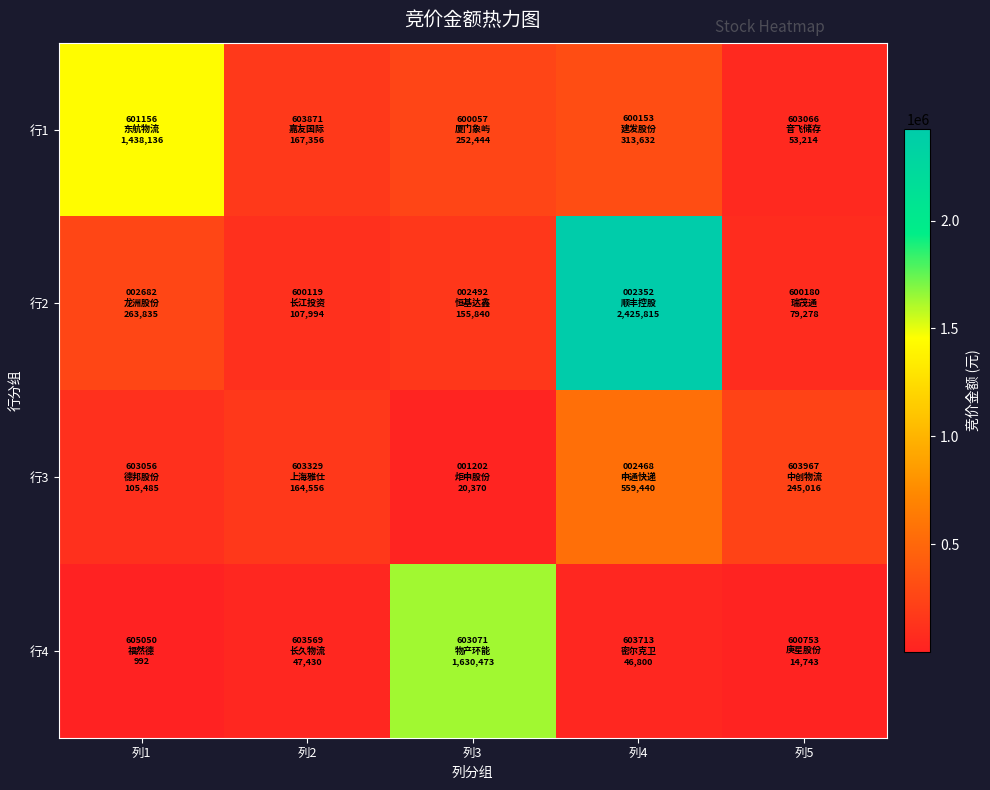

Reading left to right, extract all data points from this chart.

行1: 列1=1438136	列2=167356	列3=252444	列4=313632	列5=53214
行2: 列1=263835	列2=107994	列3=155840	列4=2425815	列5=79278
行3: 列1=105485	列2=164556	列3=20370	列4=559440	列5=245016
行4: 列1=992	列2=47430	列3=1630473	列4=46800	列5=14743